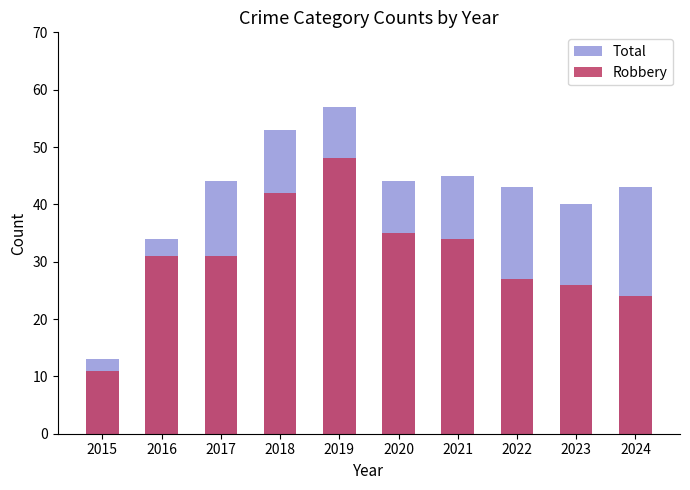

At which label is Robbery closest to 29?

2016